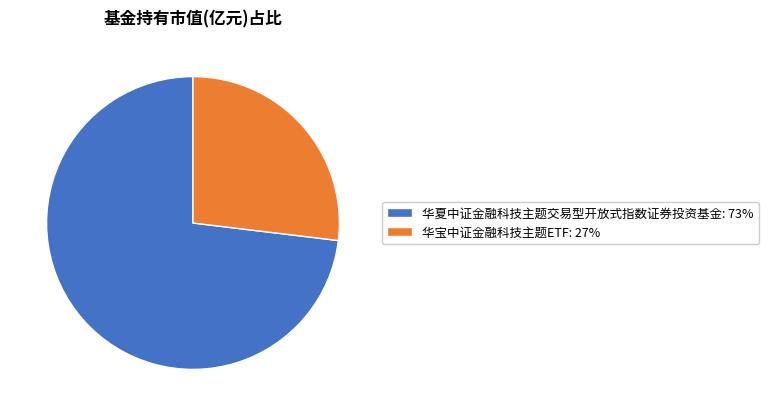

Which category has the biggest portion of the pie?

华夏中证金融科技主题交易型开放式指数证券投资基金